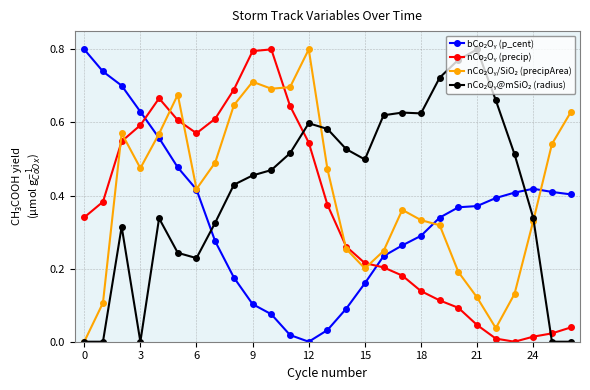

What is the difference between the maximum and minimum values in the nCo₂Oᵧ (precip) series?

0.8